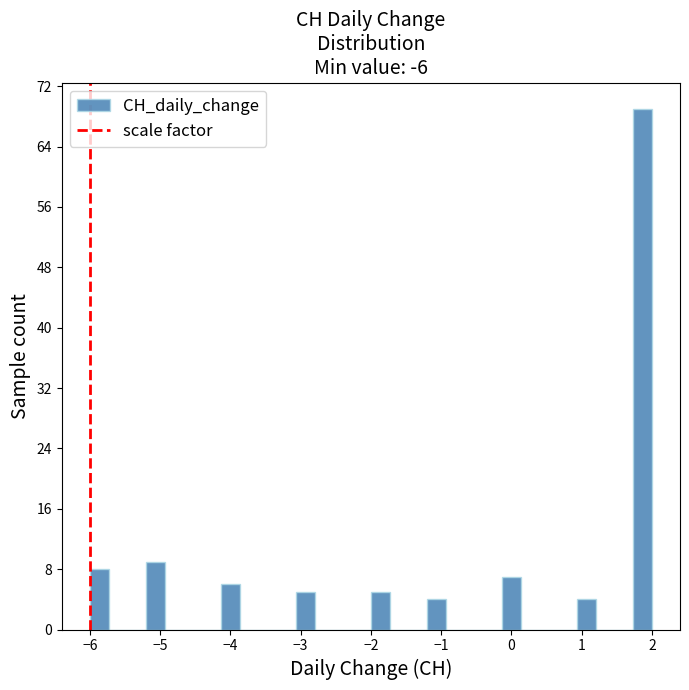

Around what value on the x-axis is the tallest bar? Give the approximate position of its centre, as read against the axis.

1.9